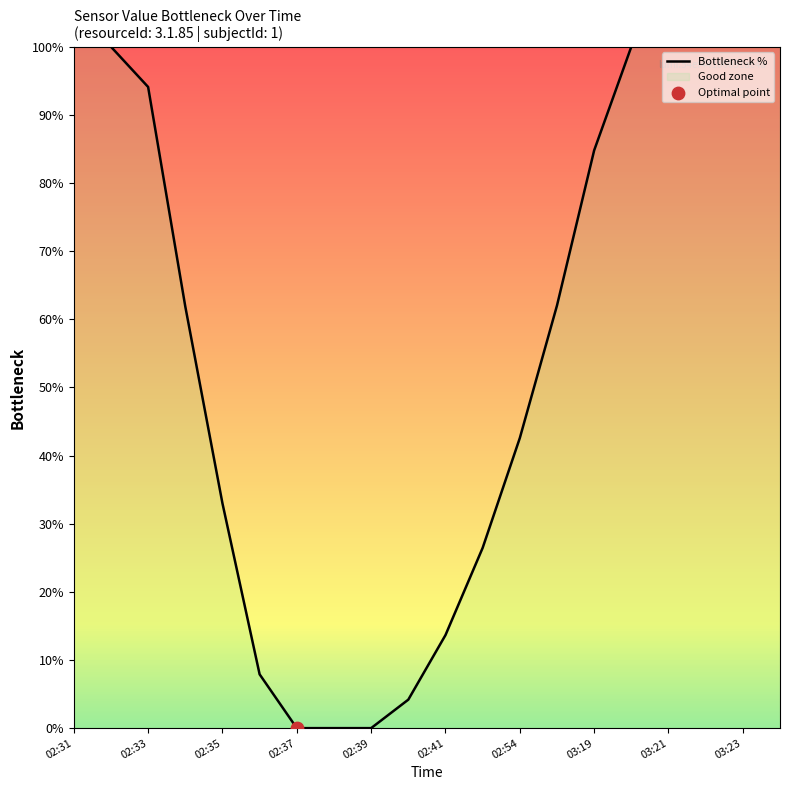

Which has a higher value, 02:37 or 02:33?

02:33